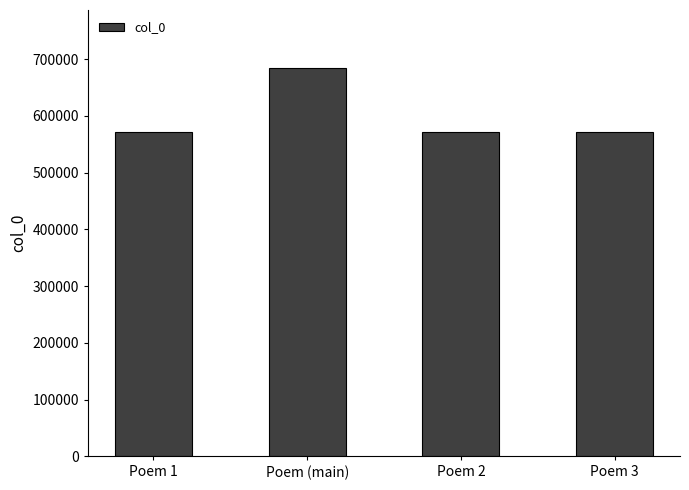

Is it true that the value at Poem 3 is 837362?

False